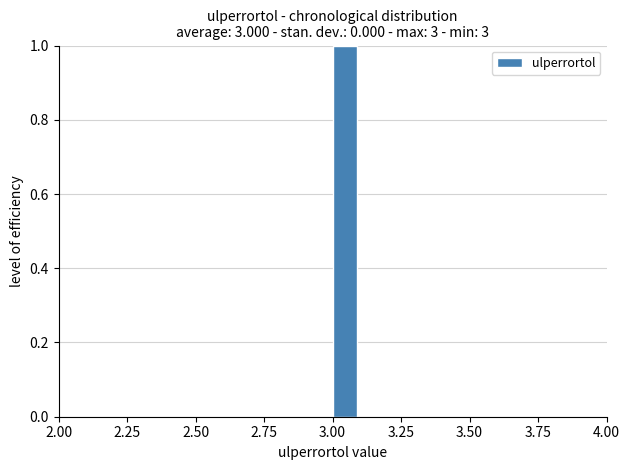

Around what value on the x-axis is the tallest bar? Give the approximate position of its centre, as read against the axis.

3.05